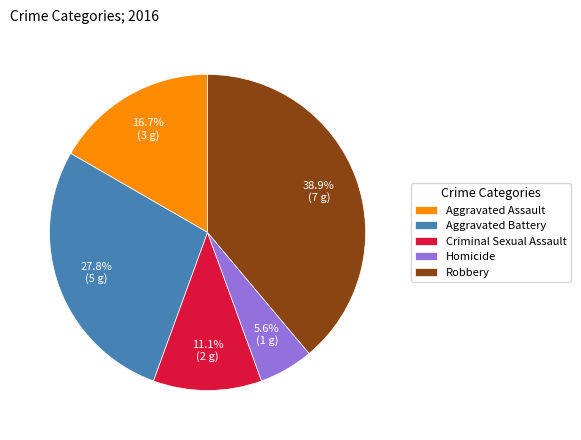

What is the largest slice in the pie chart?

Robbery